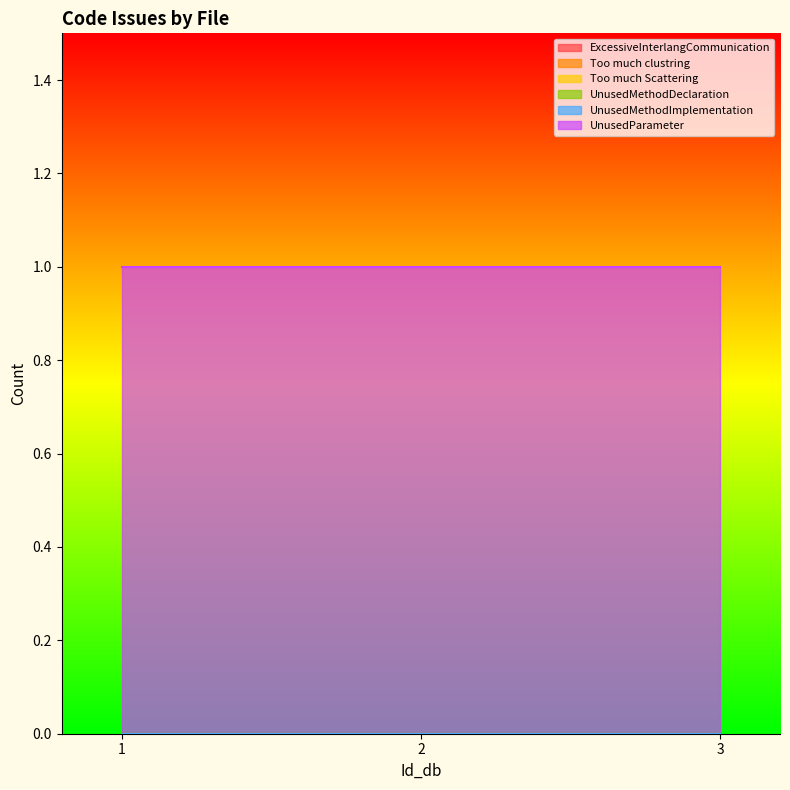

Rank the categories by UnusedMethodImplementation value from highest to lowest.

1, 2, 3